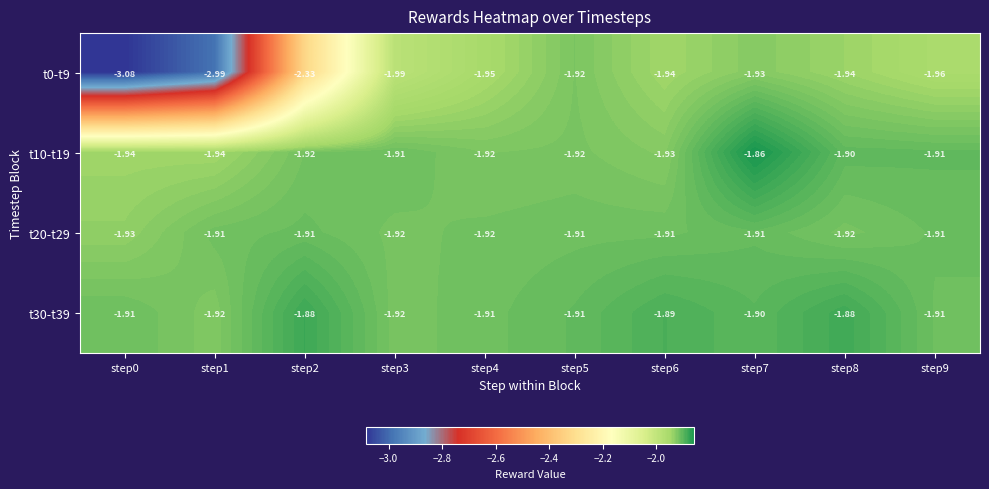

At which category does the chart reach its minimum across all series?

step0